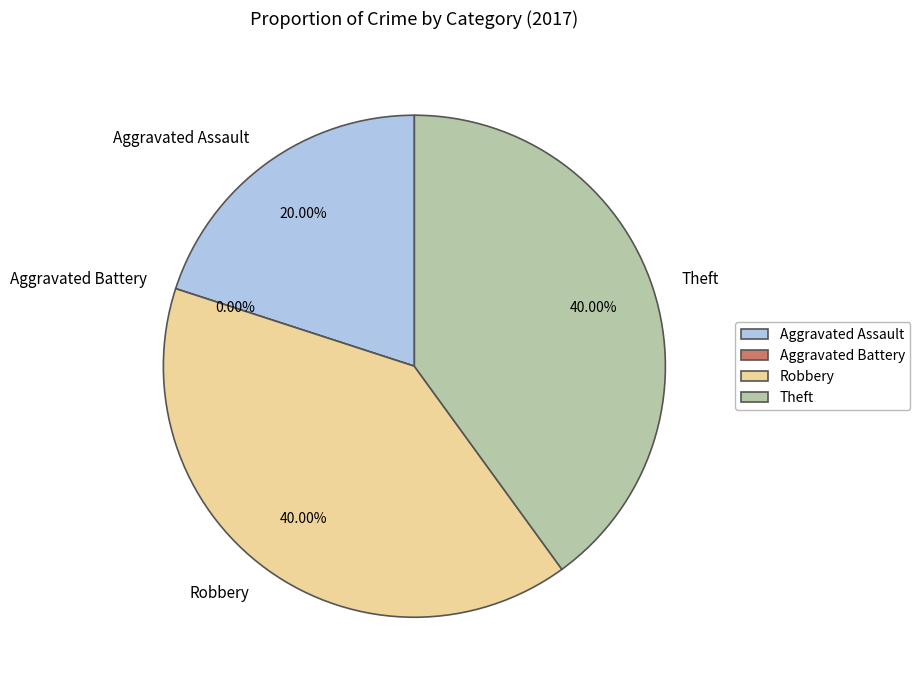

Rank the categories by value from lowest to highest.

Aggravated Battery, Aggravated Assault, Robbery, Theft